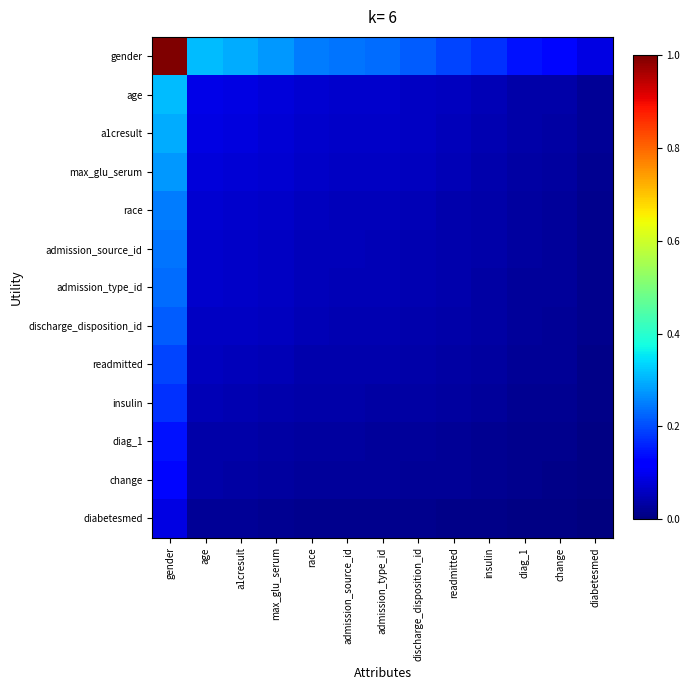

At which category does the chart reach its minimum across all series?

diabetesmed